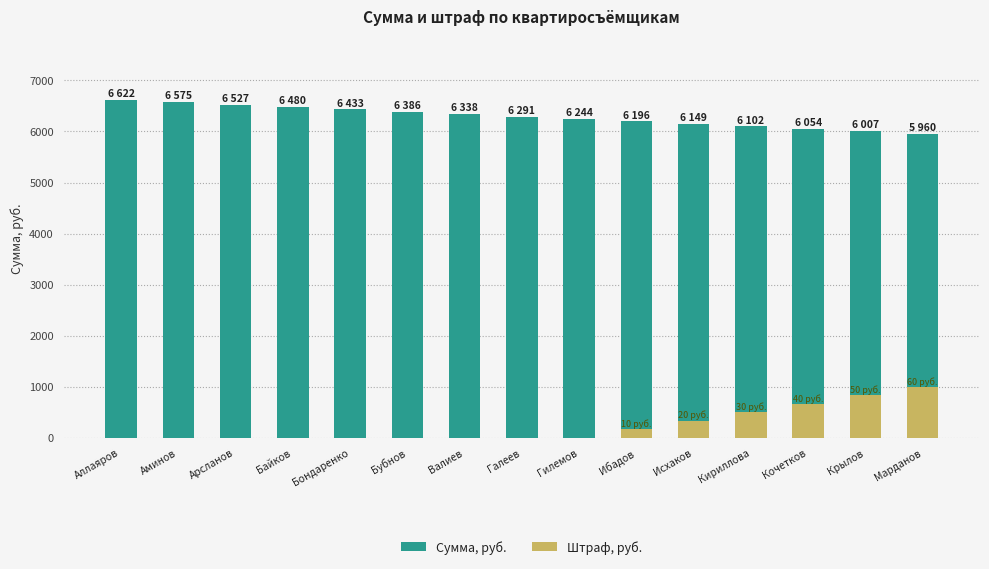

Does the chart contain stacked bars?

No